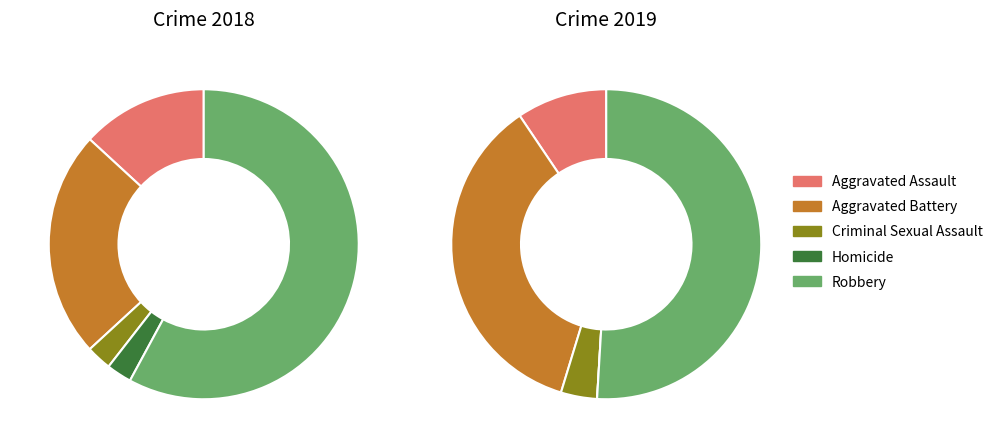

To the nearest percent, what is the average slice percentage?

20%